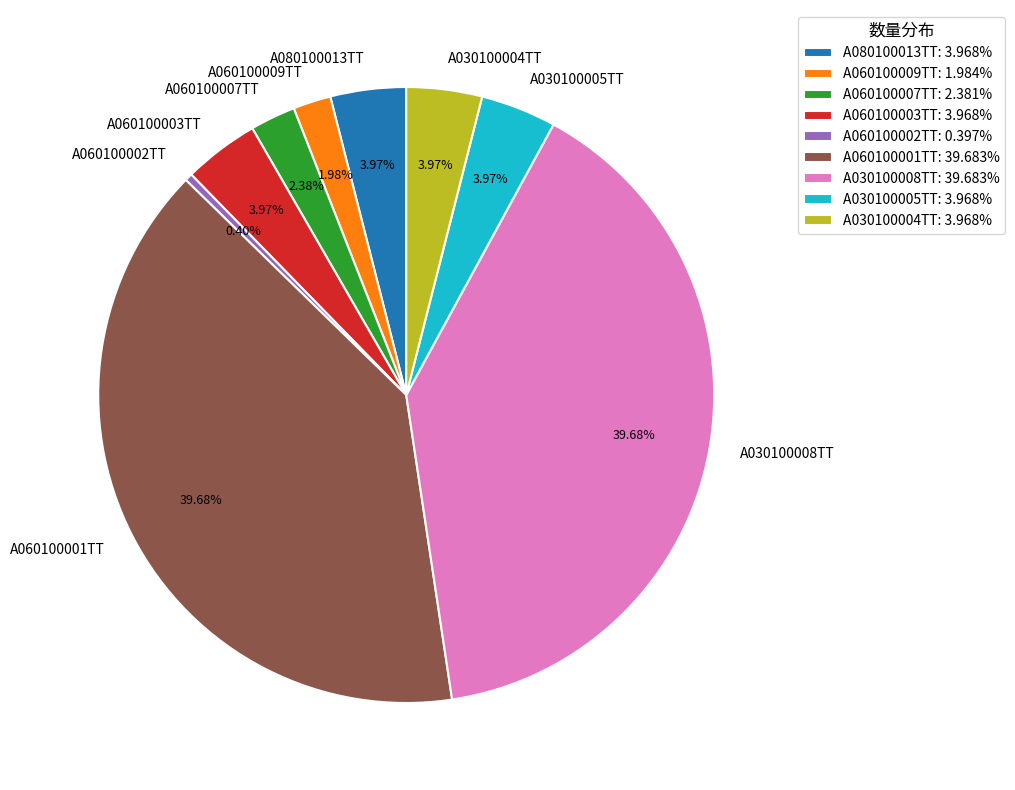

Approximately how many times larger is the value at A030100008TT compared to A030100005TT?

10.0